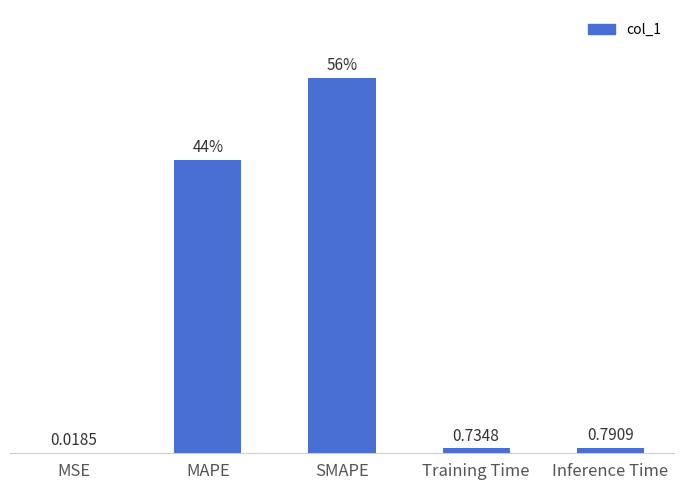

At which label is the value closest to 28?

MAPE